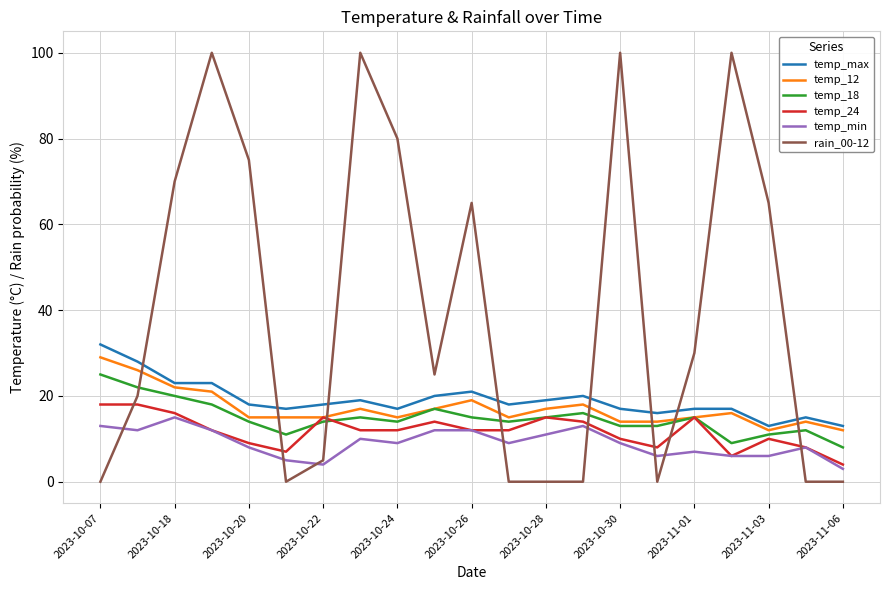

Reading right to left, transcribe all the data shown in this chart.

temp_max: 13	15	13	17	17	16	17	20	19	18	21	20	17	19	18	17	18	23	23	28	32
temp_12: 12	14	12	16	15	14	14	18	17	15	19	17	15	17	15	15	15	21	22	26	29
temp_18: 8	12	11	9	15	13	13	16	15	14	15	17	14	15	14	11	14	18	20	22	25
temp_24: 4	8	10	6	15	8	10	14	15	12	12	14	12	12	15	7	9	12	16	18	18
temp_min: 3	8	6	6	7	6	9	13	11	9	12	12	9	10	4	5	8	12	15	12	13
rain_00-12: 0	0	65	100	30	0	100	0	0	0	65	25	80	100	5	0	75	100	70	20	0